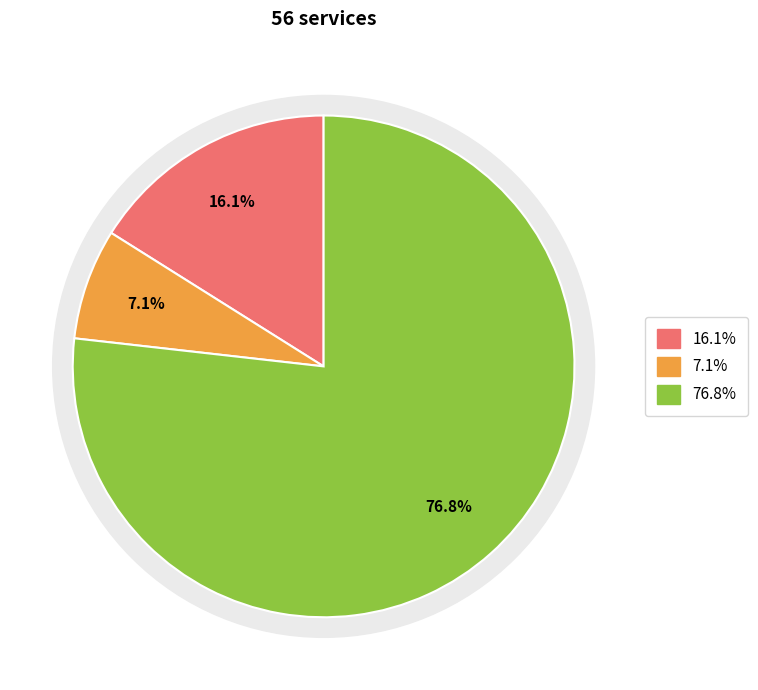

To the nearest percent, what is the average slice percentage?

33%